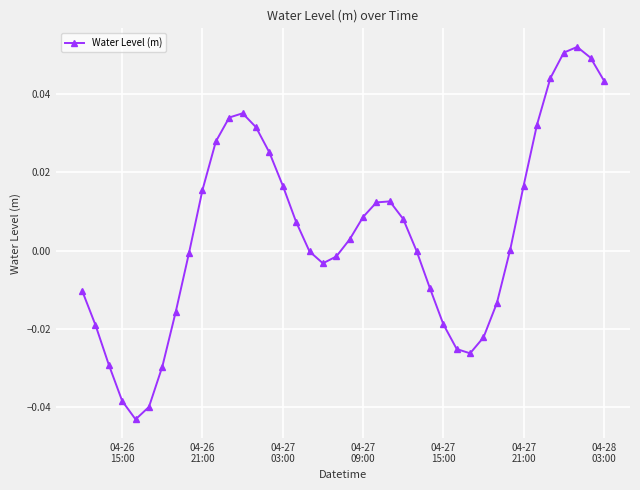

True or false: the data has more than 1 interior local peaks.

True